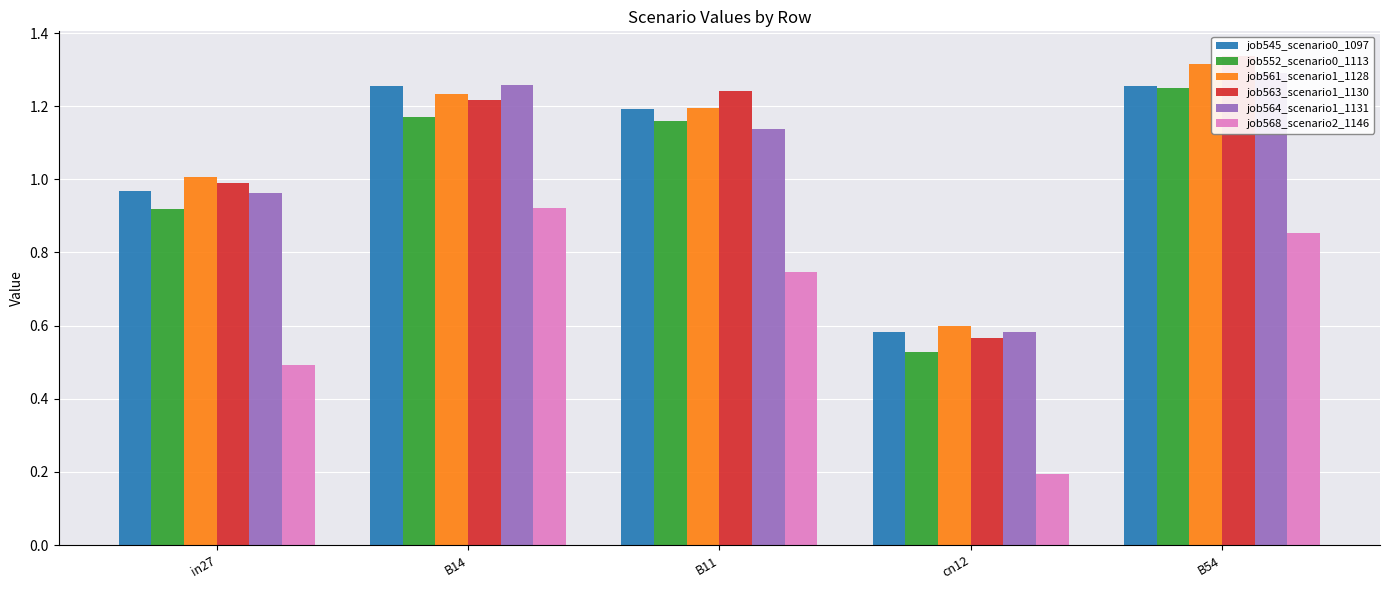

What is the minimum value for job568_scenario2_1146?

0.2